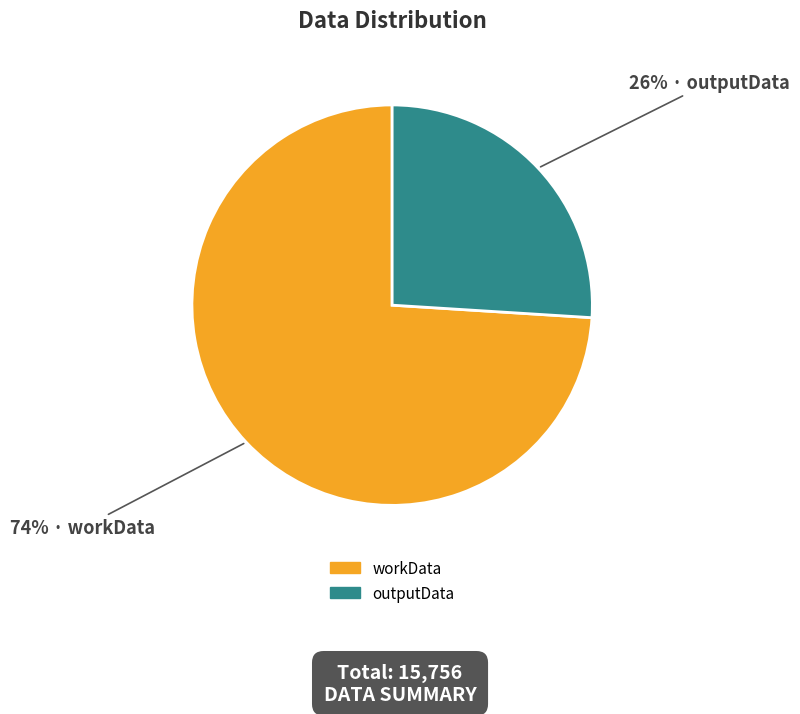

Is it true that workData is 65% of the pie?

False